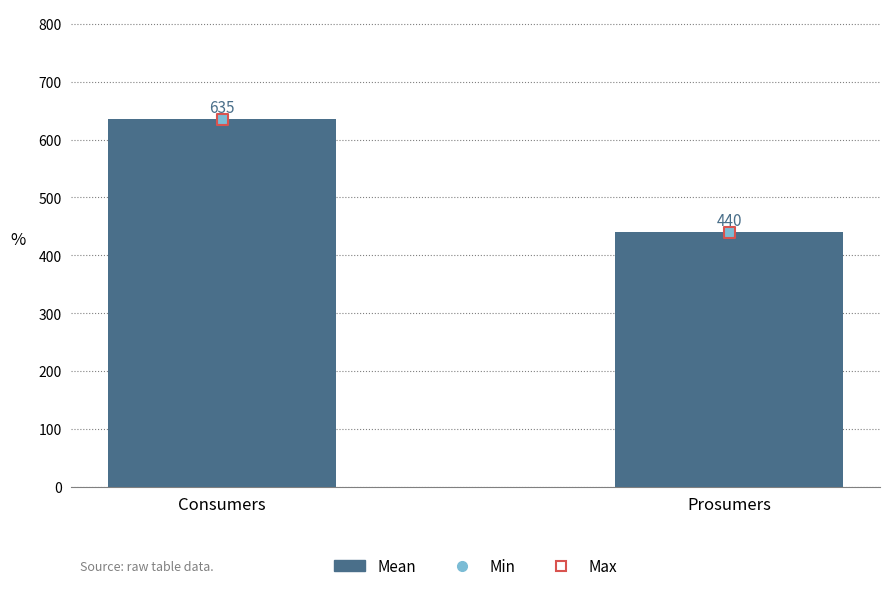

What are all the series names shown in the legend?

Mean, Min, Max